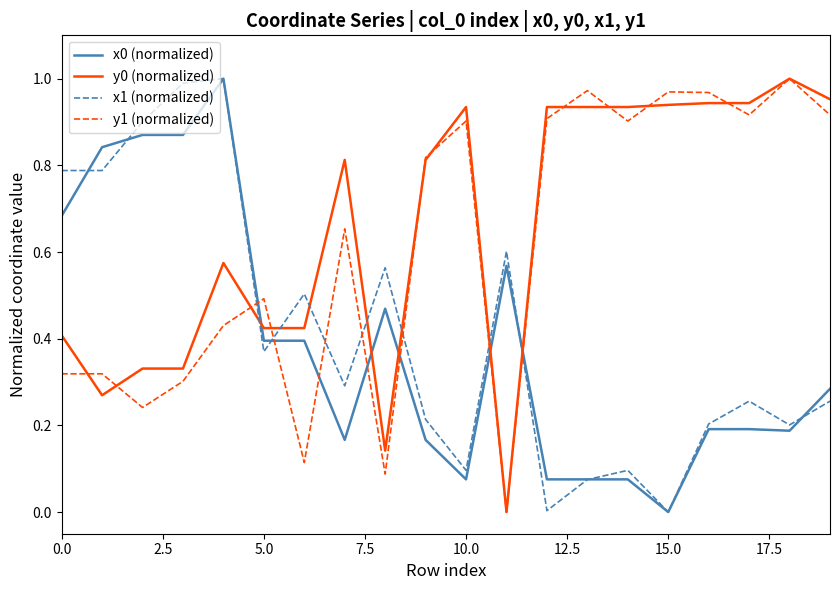

True or false: x0 (normalized) and y0 (normalized) intersect in this chart.

True